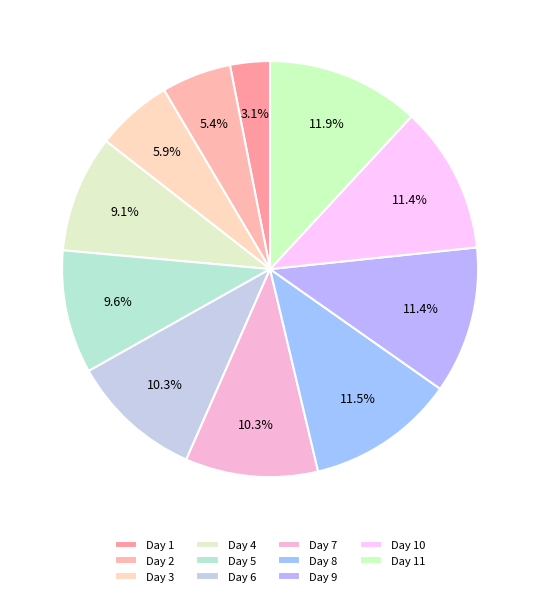

To the nearest percent, what is the difference between the largest and smallest slice percentages?

9%